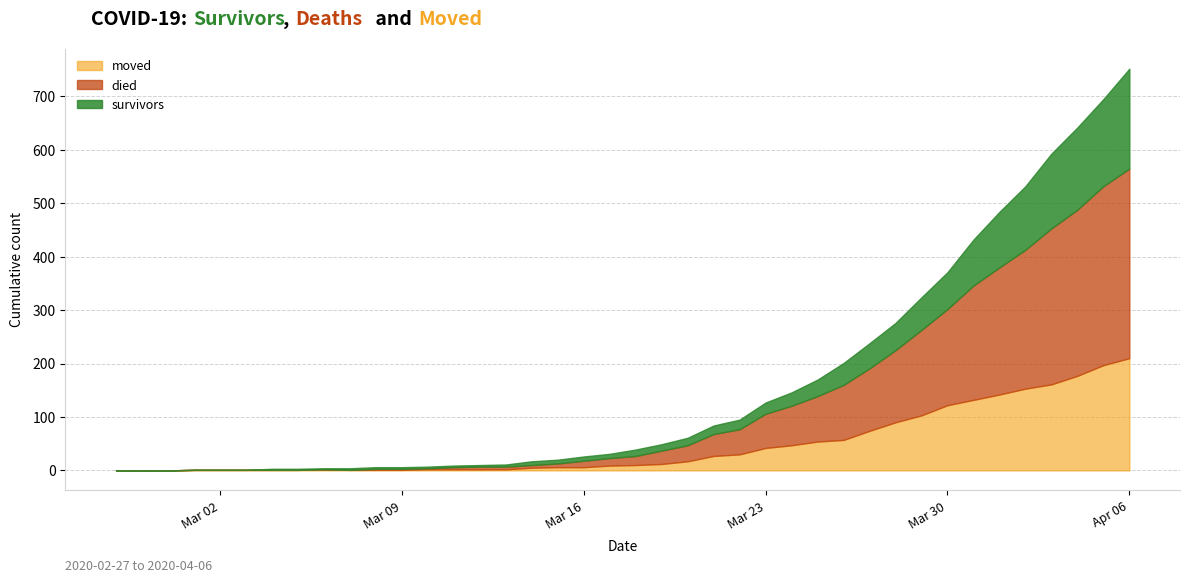

What is the difference between the maximum and minimum values in the died series?

355